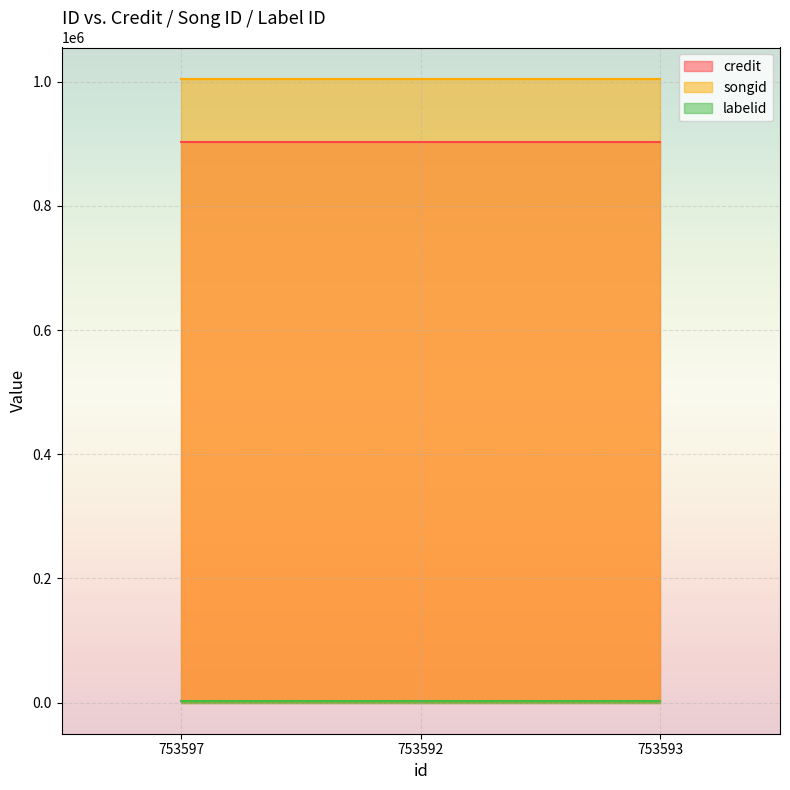

Between 753597 and 753592, which series saw the biggest shift?

credit